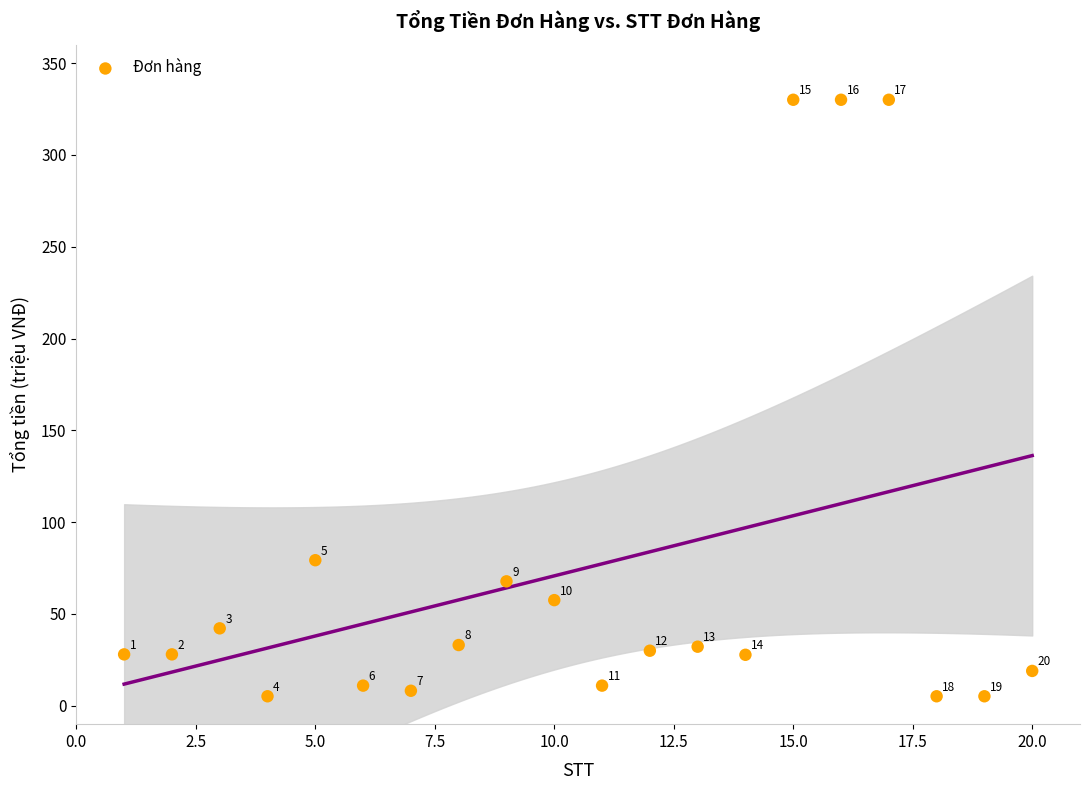

What is the range of X values (max minus min)?

19.0